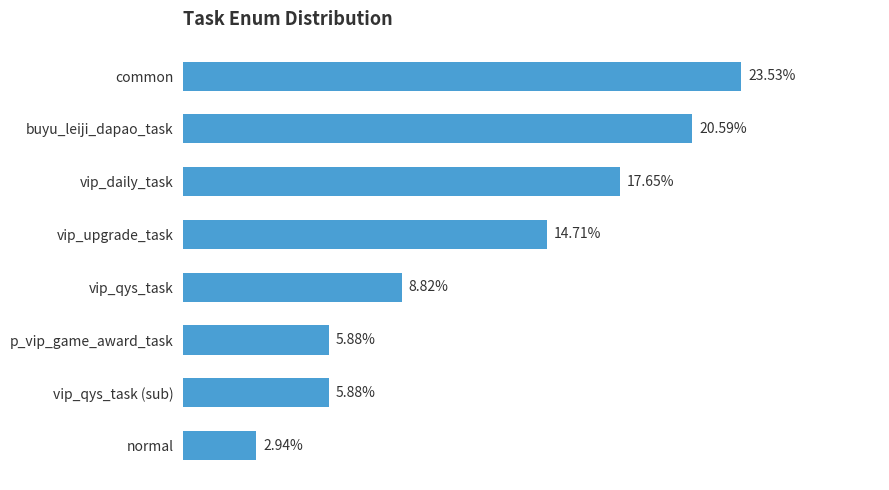

Rank the categories by value from lowest to highest.

7, 5, 6, 4, 3, 2, 1, 0